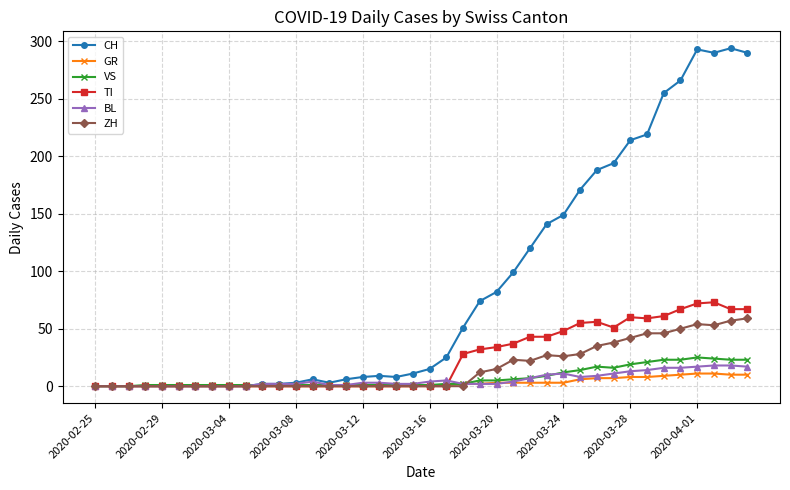

Which series has the largest range (max minus min)?

CH